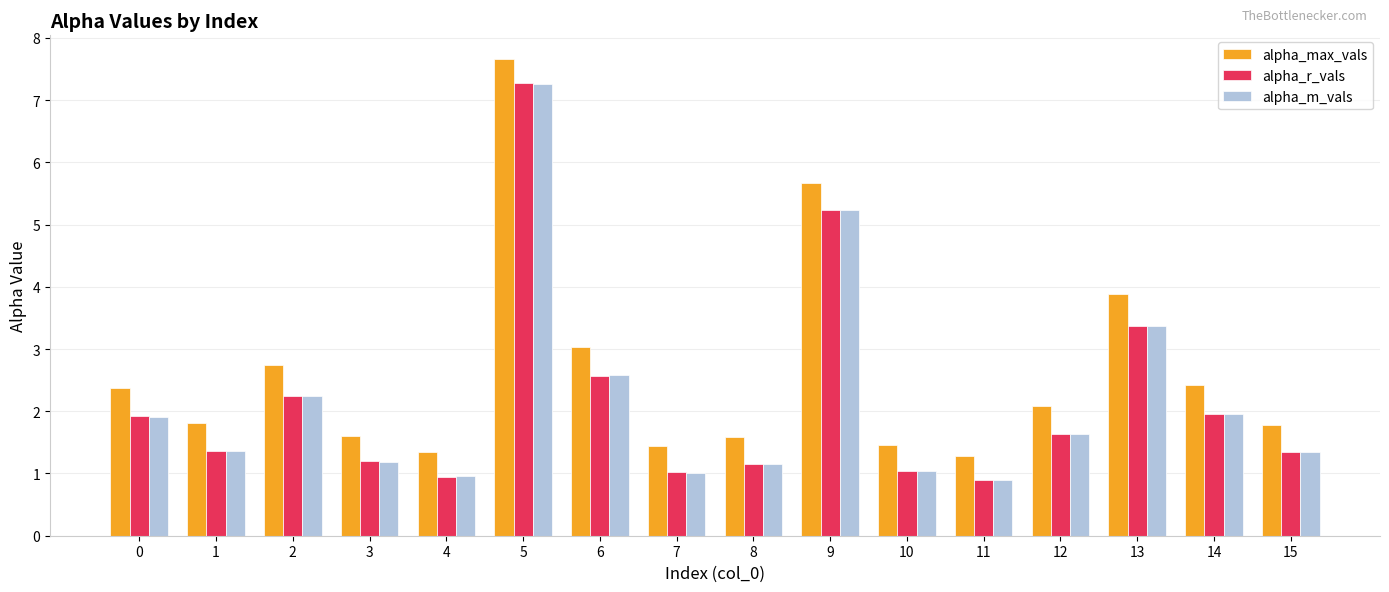

What is the difference between the second highest and minimum values in the alpha_r_vals series?

4.3